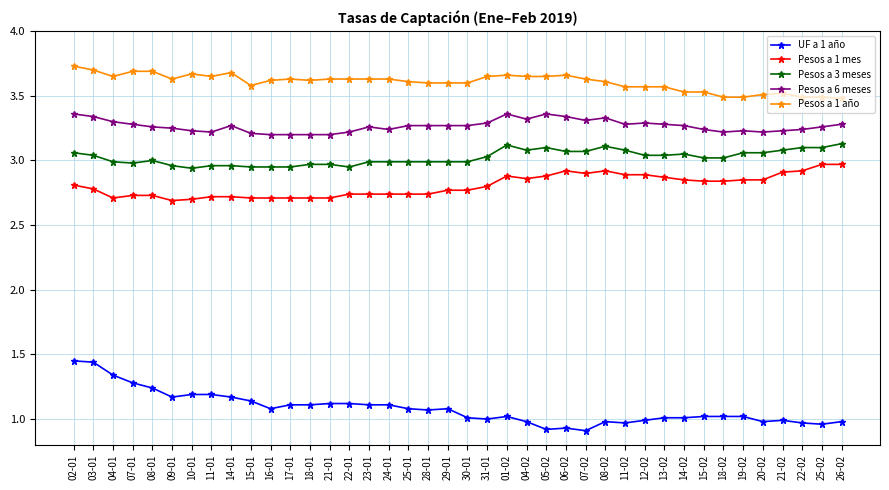

Is it true that UF a 1 año equals 1.5 at 18-01?

False